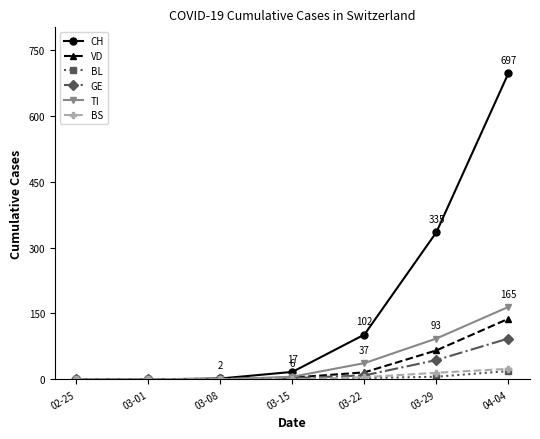

True or false: GE has more than 2 points higher than both neighbors.

False